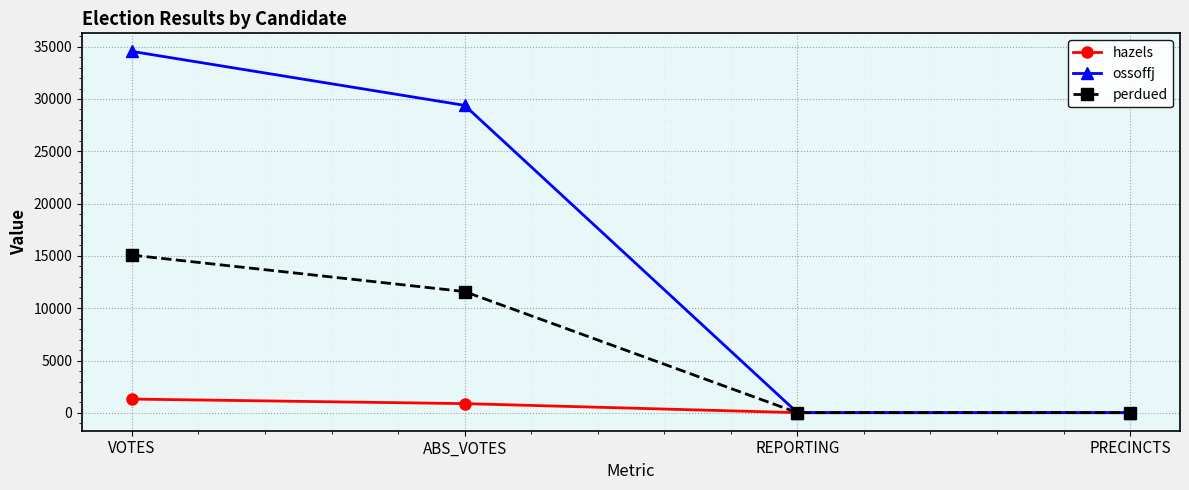

What is the label of the 1st point from the right?

PRECINCTS